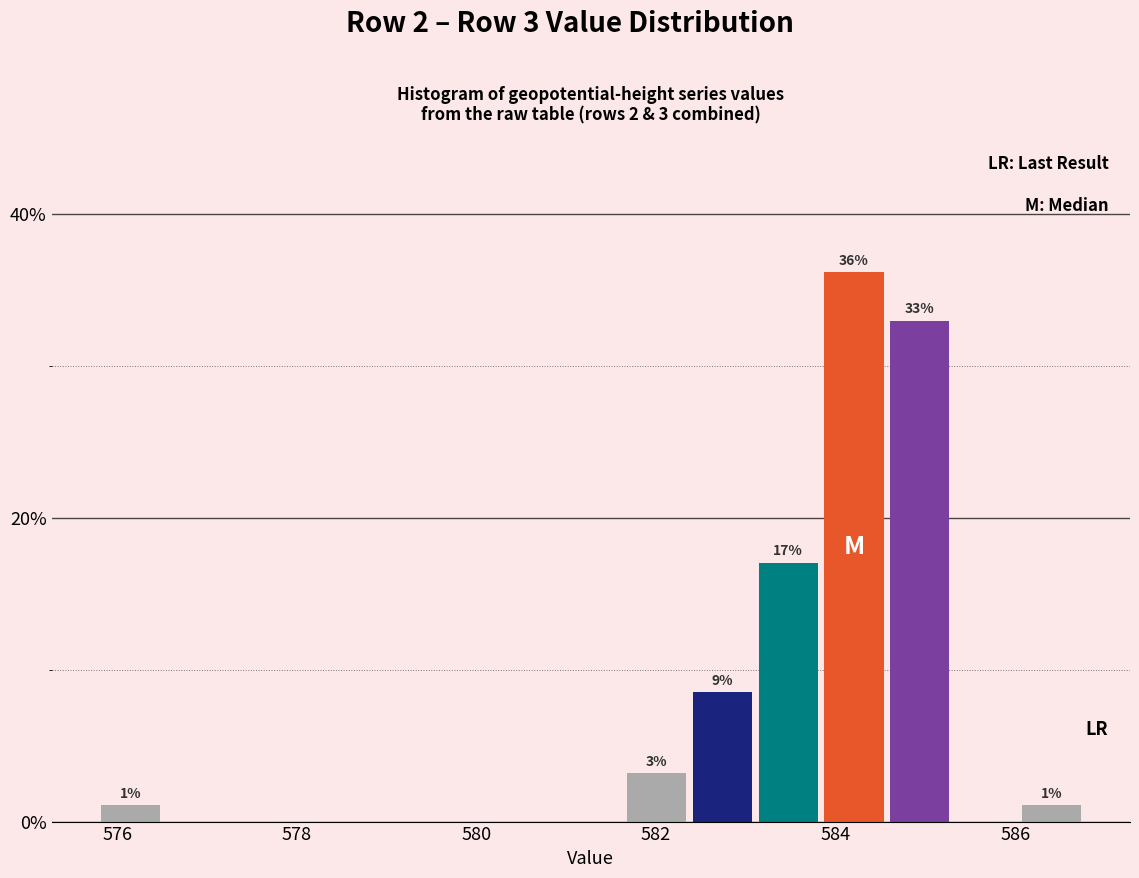

Read against the x-axis, roughly where is the centre of the tallest bar?

584.2